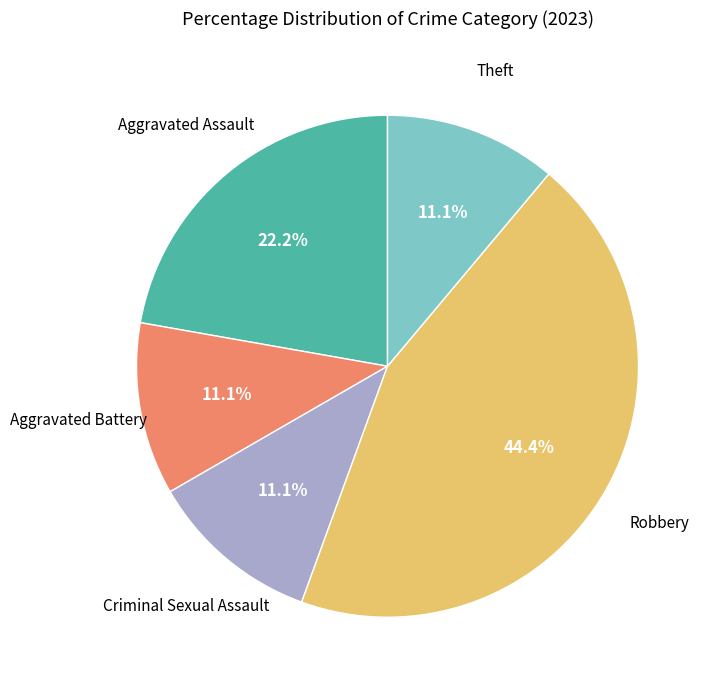

Is there a majority slice in this chart?

No